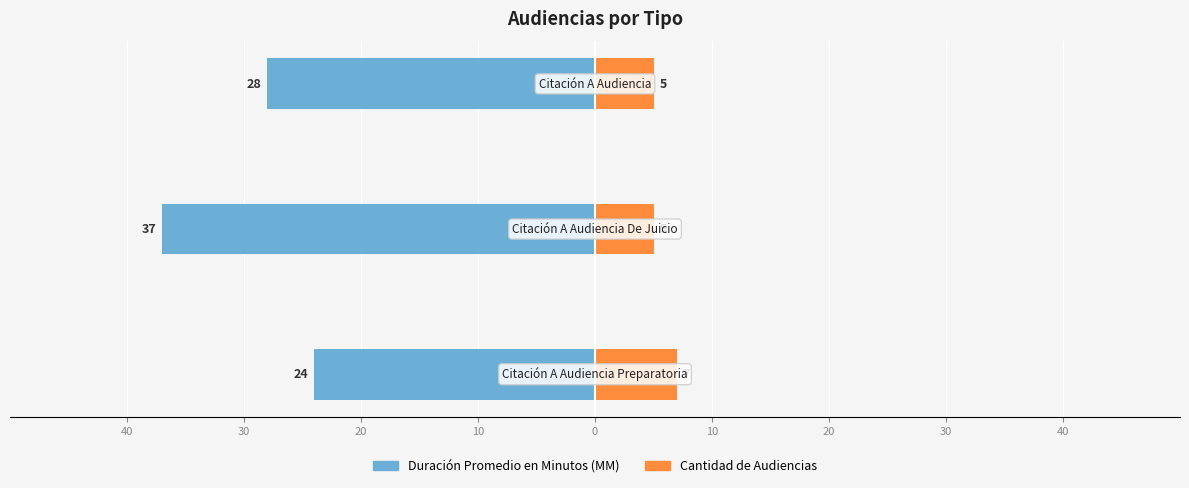

How many Cantidad de Audiencias values are between 5 and 7?

3